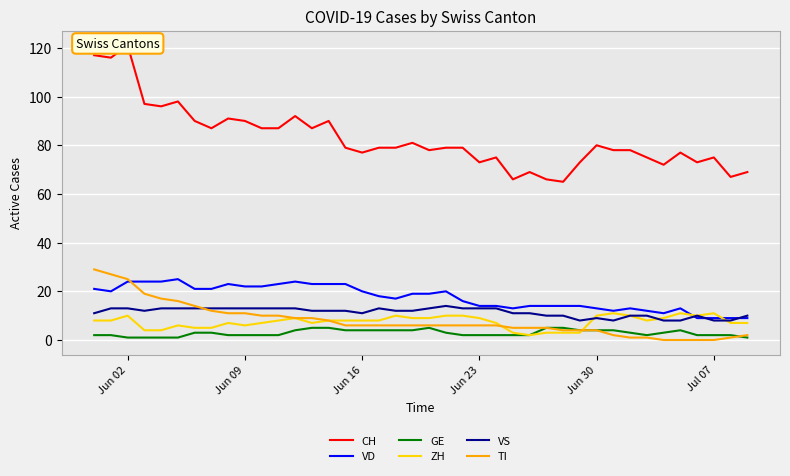

Read the VD value at Jun 02.

24